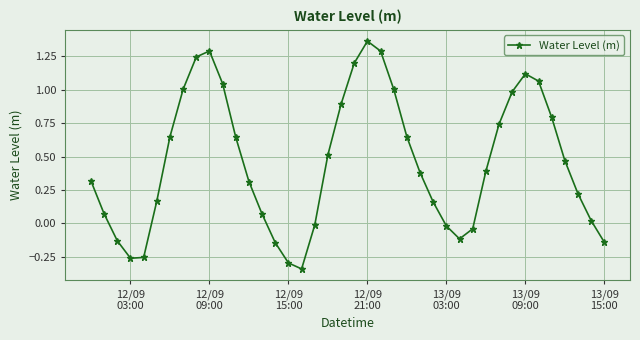

What is the sum of all values?

18.3